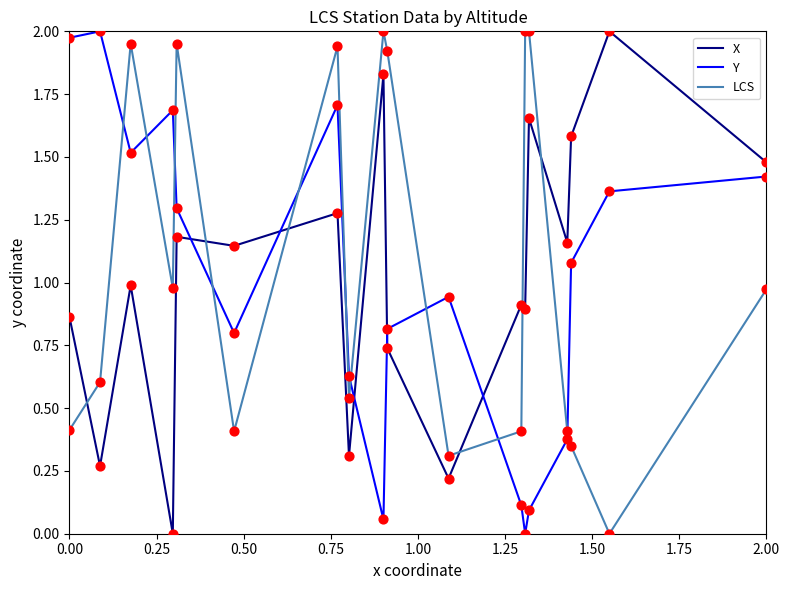

True or false: Y and LCS intersect in this chart.

True